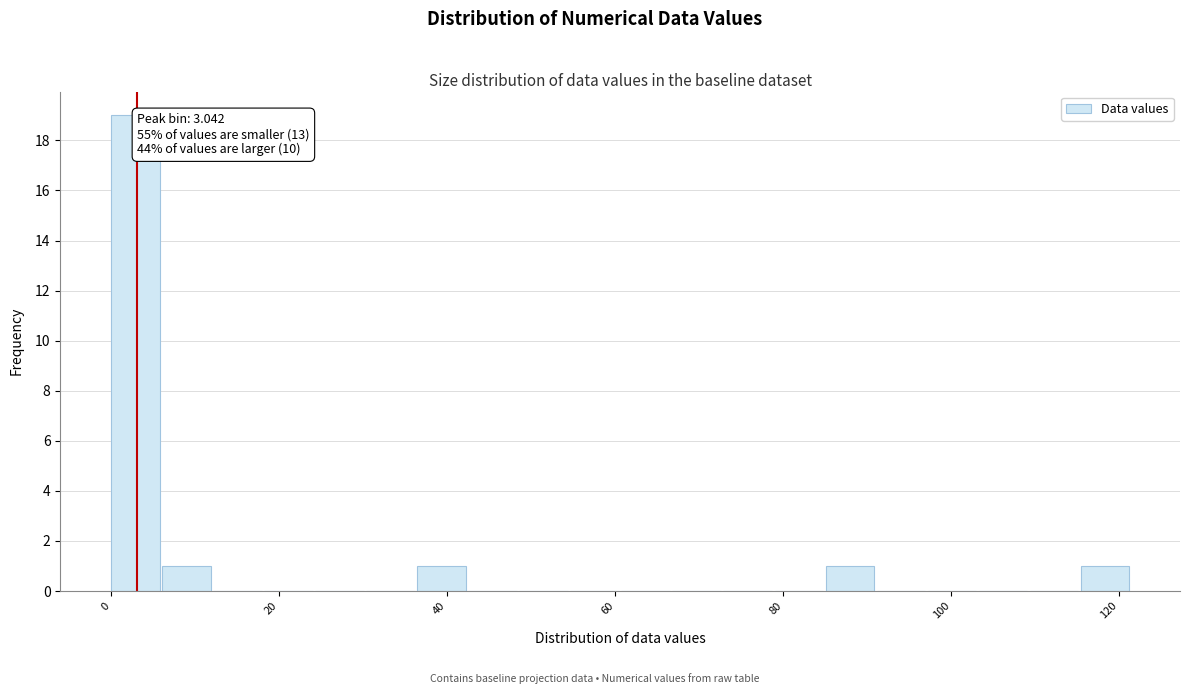

Around what value on the x-axis is the tallest bar? Give the approximate position of its centre, as read against the axis.

2